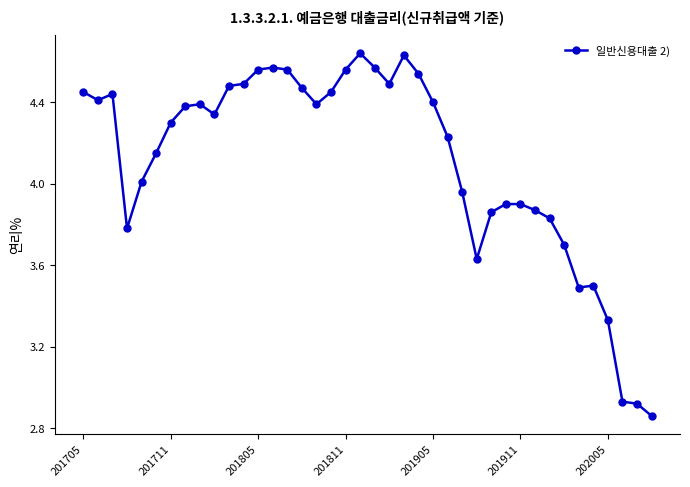

True or false: there are more than 2 points higher than both neighbors.

True